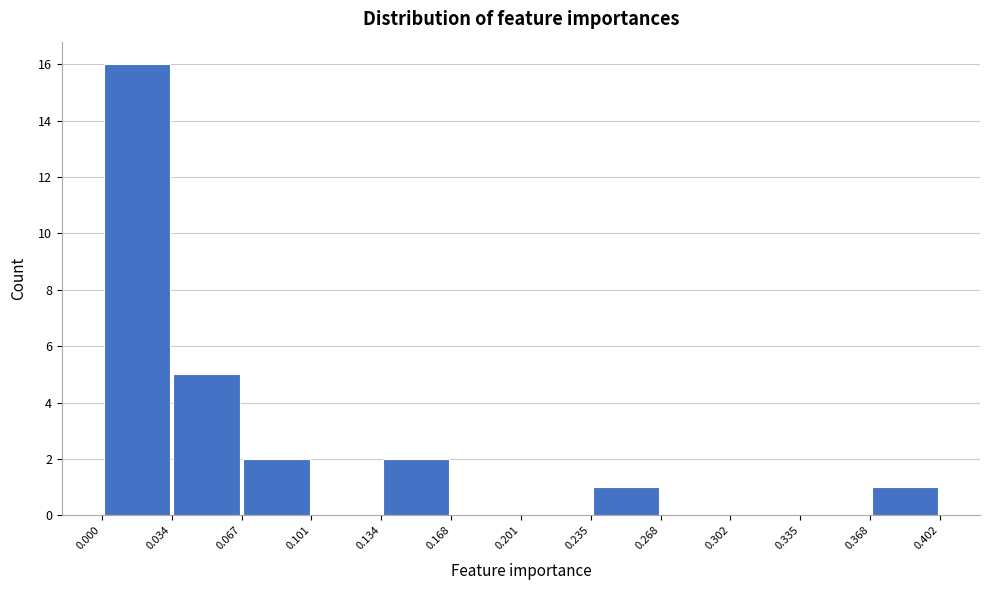

Over which range of the x-axis is the bar tallest?

0.000 to 0.034